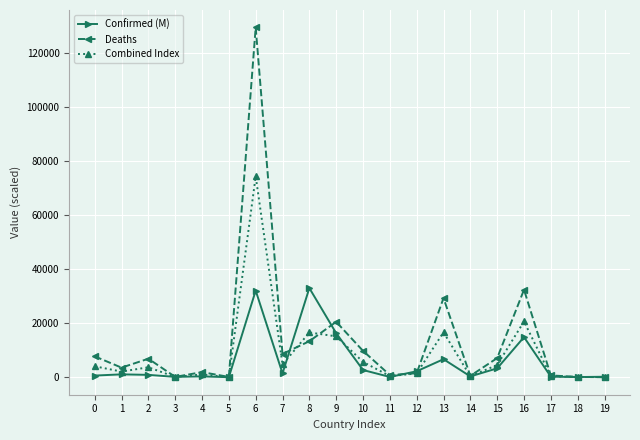

At which category does Deaths reach its first local valley?

1